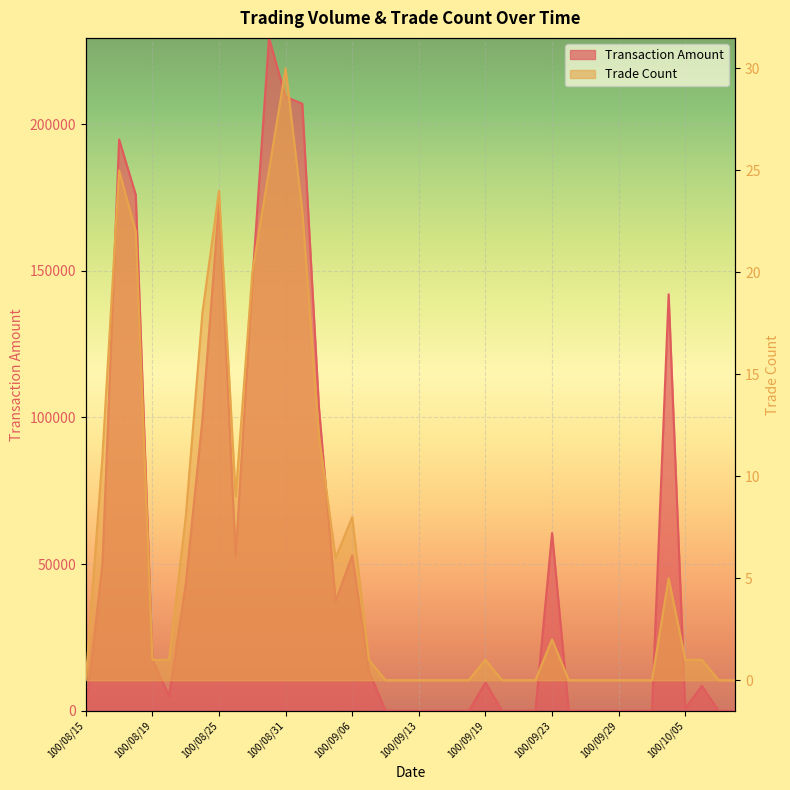

At which category does Trade Count reach its first local valley?

100/08/26